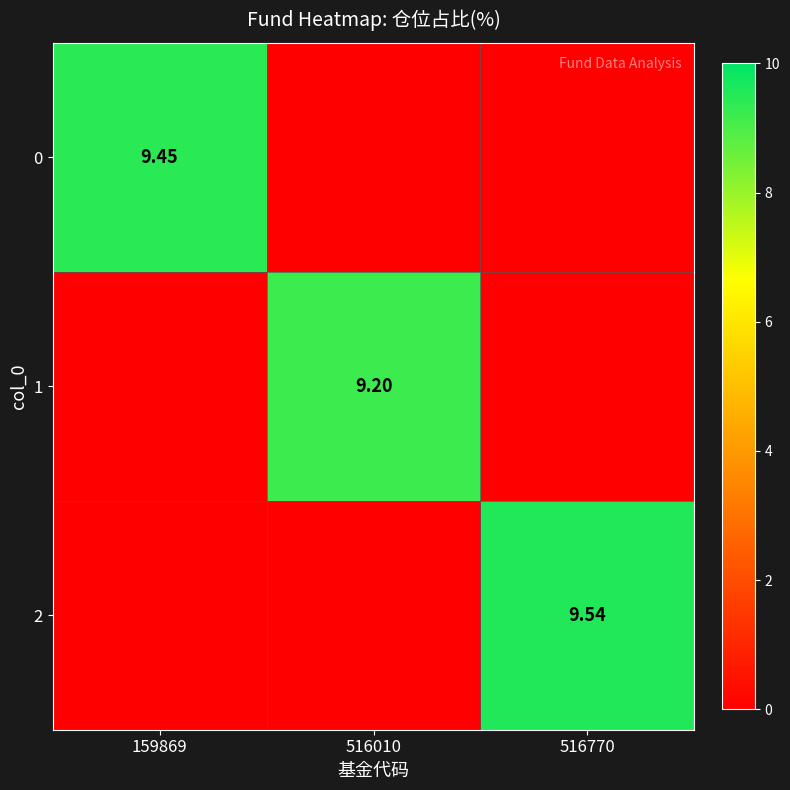

How many positive values does the 1 series have?

1